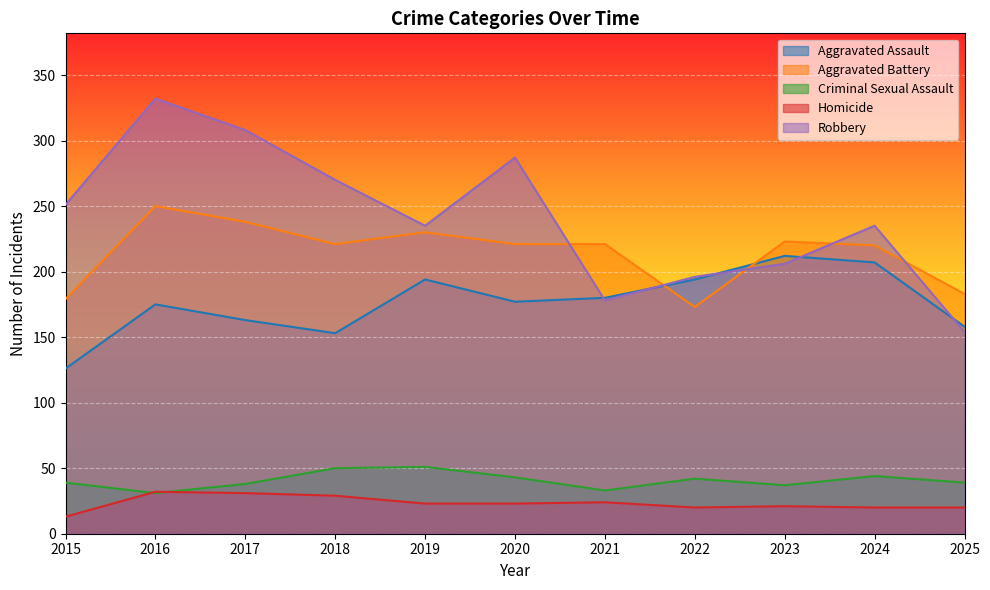

At 2019, list the series in order from smallest to largest.

Homicide, Criminal Sexual Assault, Aggravated Assault, Aggravated Battery, Robbery